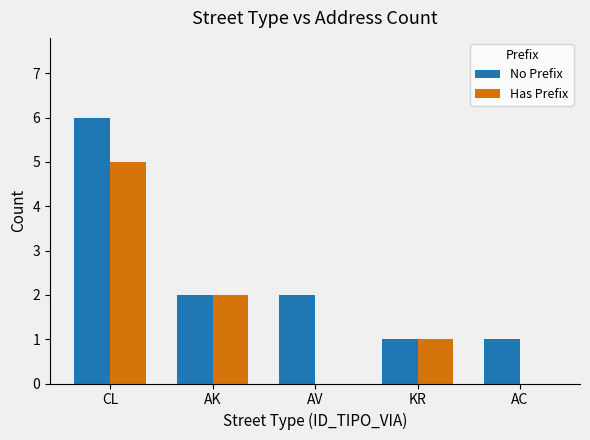

What is the maximum value for No Prefix?

6